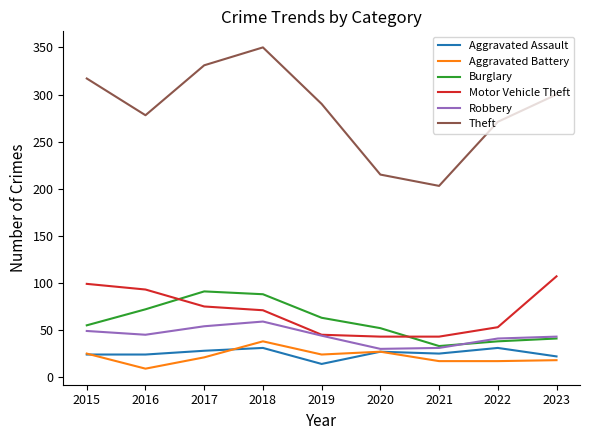

In Burglary, how many points are higher than both neighbors (excluding endpoints)?

1